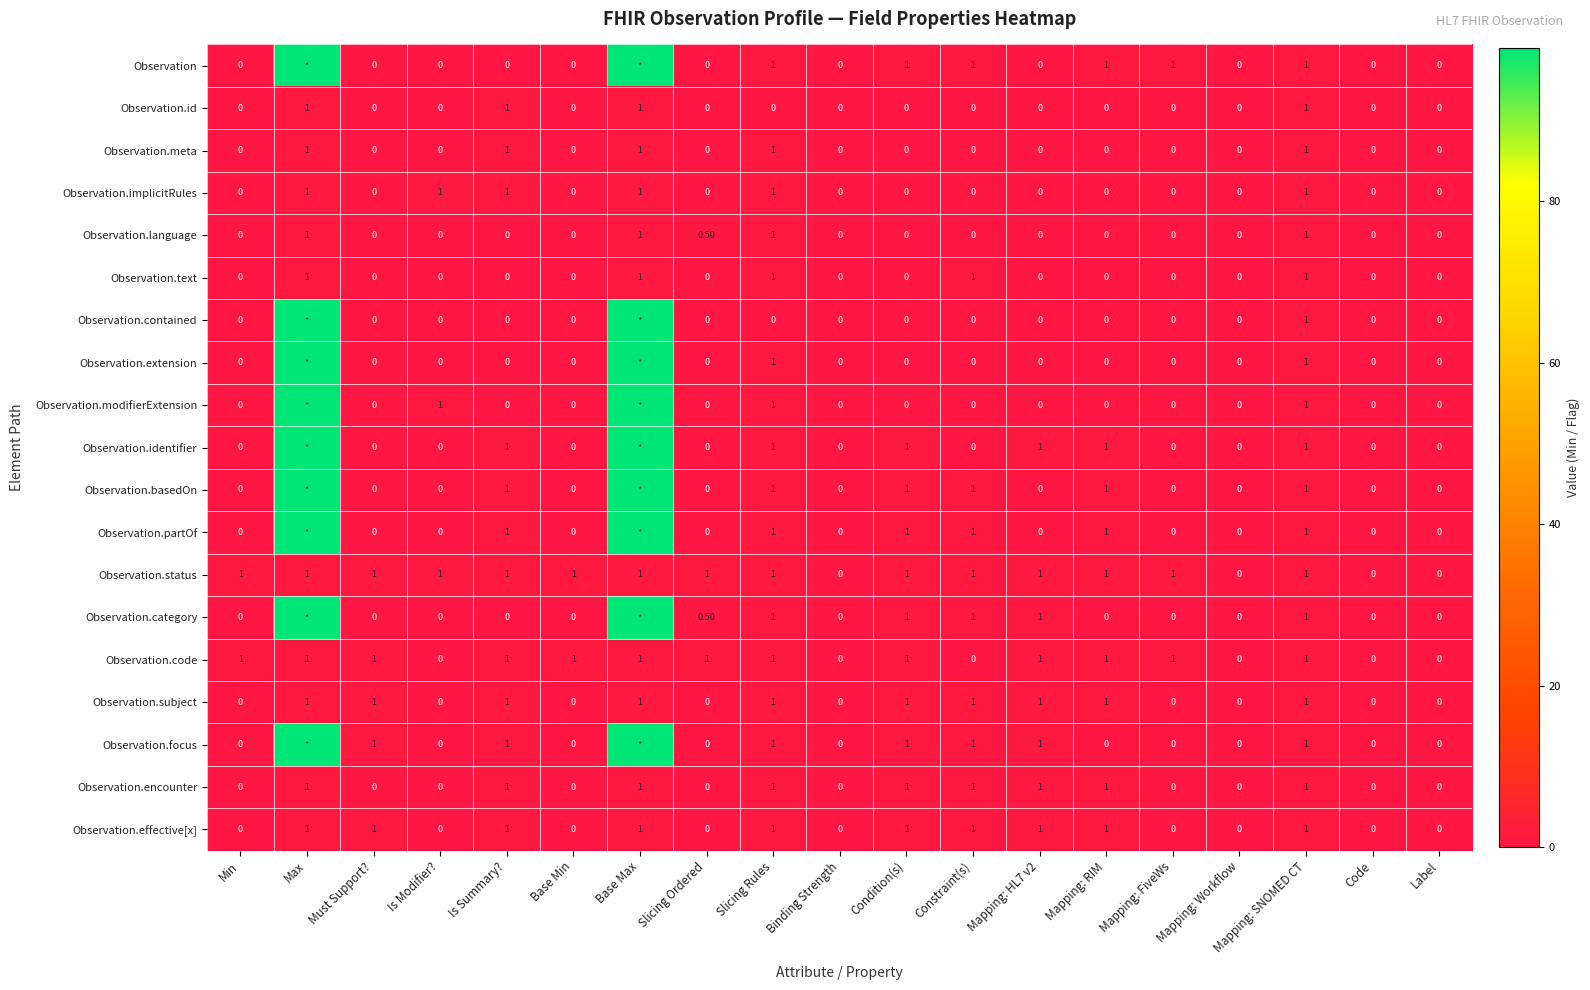

What is the average value of the Observation.code series?

0.7